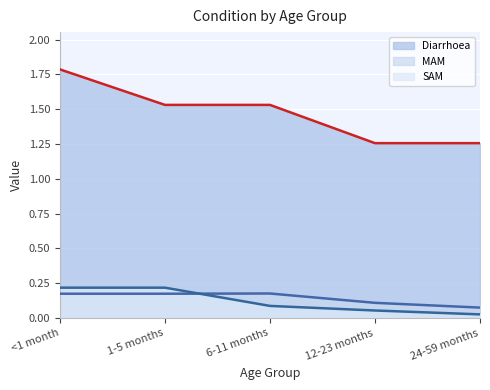

True or false: Diarrhoea and SAM cross at least once.

False